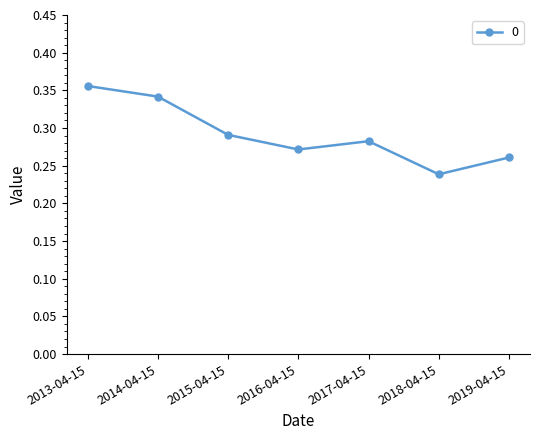

How many categories are shown in the chart?

7